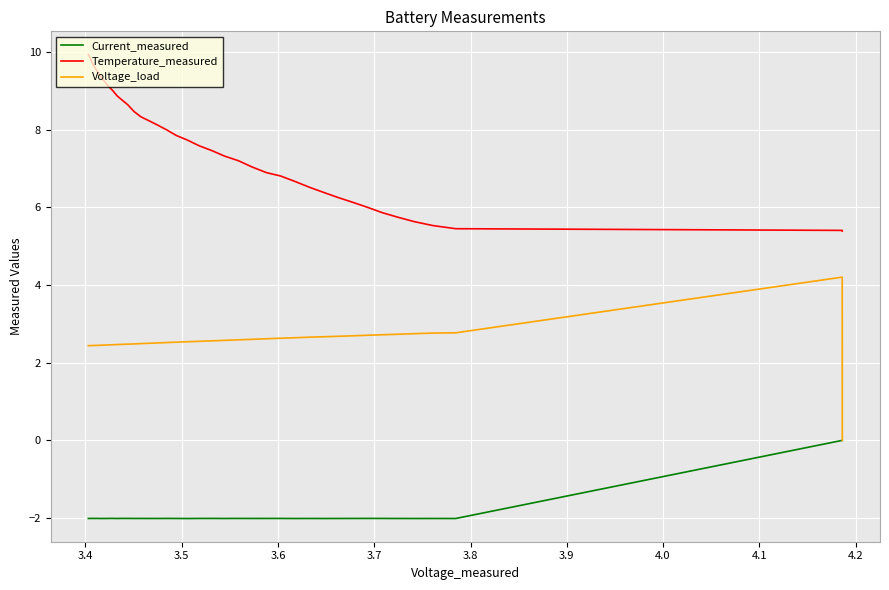

In Voltage_load, how many points are higher than both neighbors (excluding endpoints)?

1